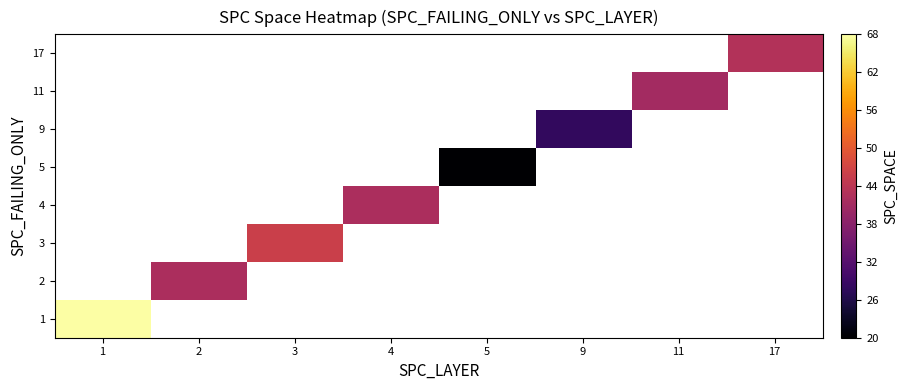

At which label is 1 closest to 68?

1